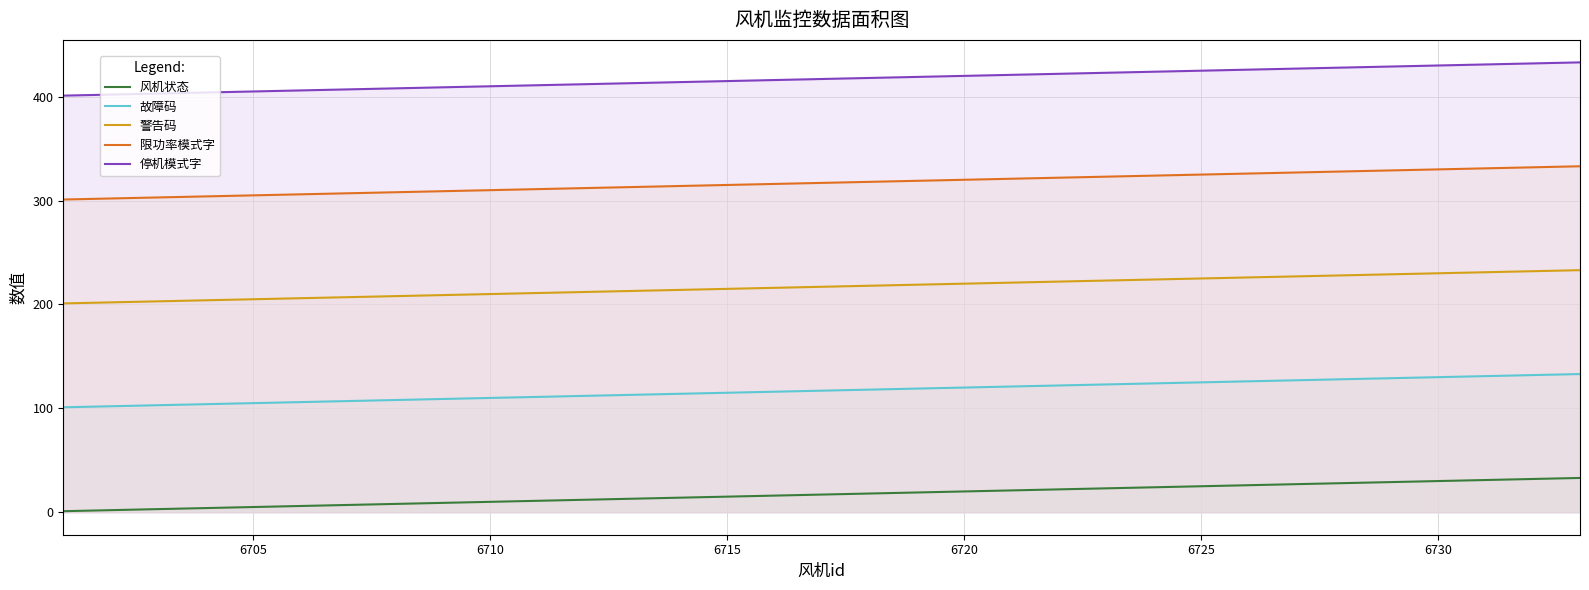

List the series in order of their peak value, highest first.

停机模式字, 限功率模式字, 警告码, 故障码, 风机状态